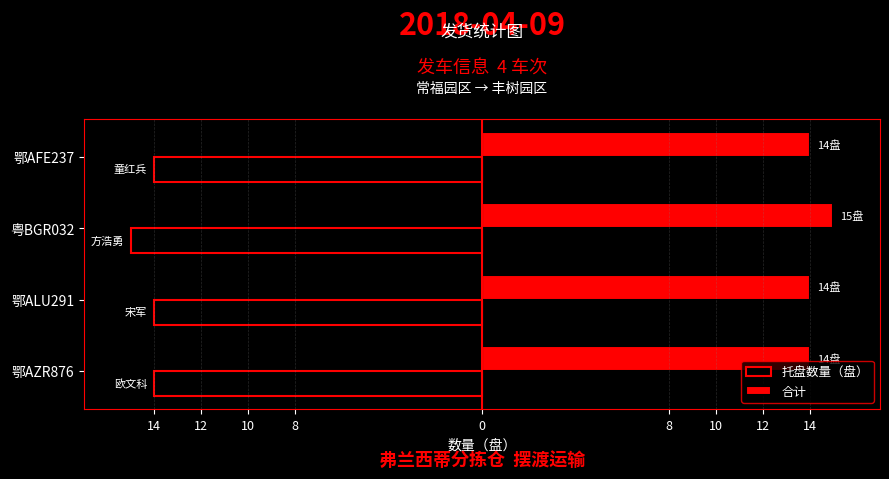

What are all the series names shown in the legend?

托盘数量（盘）, 合计